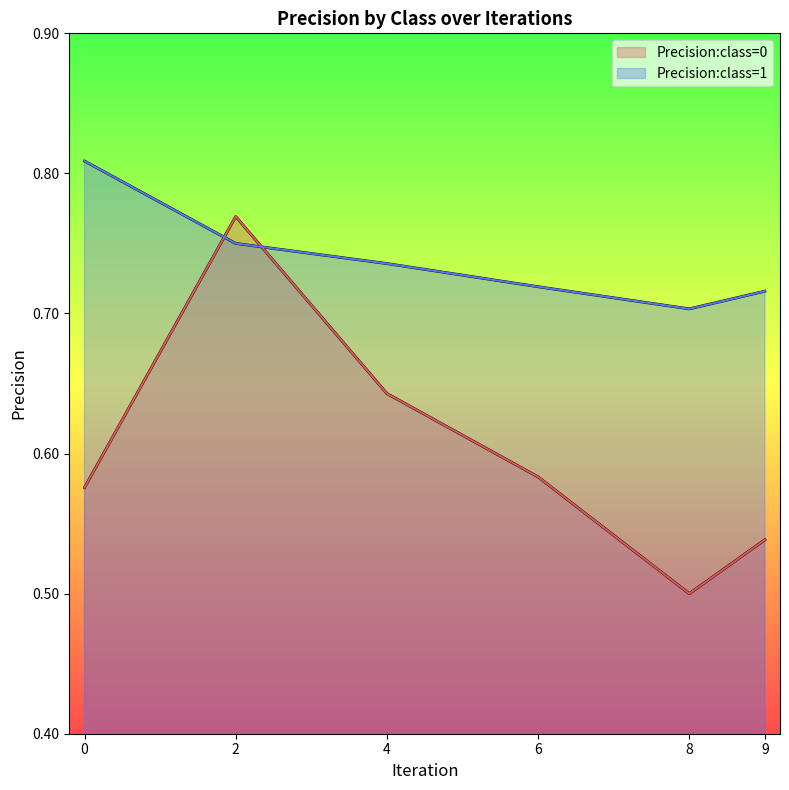

Reading left to right, extract all data points from this chart.

Precision:class=0: 0.6	0.8	0.6	0.6	0.5	0.5
Precision:class=1: 0.8	0.8	0.7	0.7	0.7	0.7